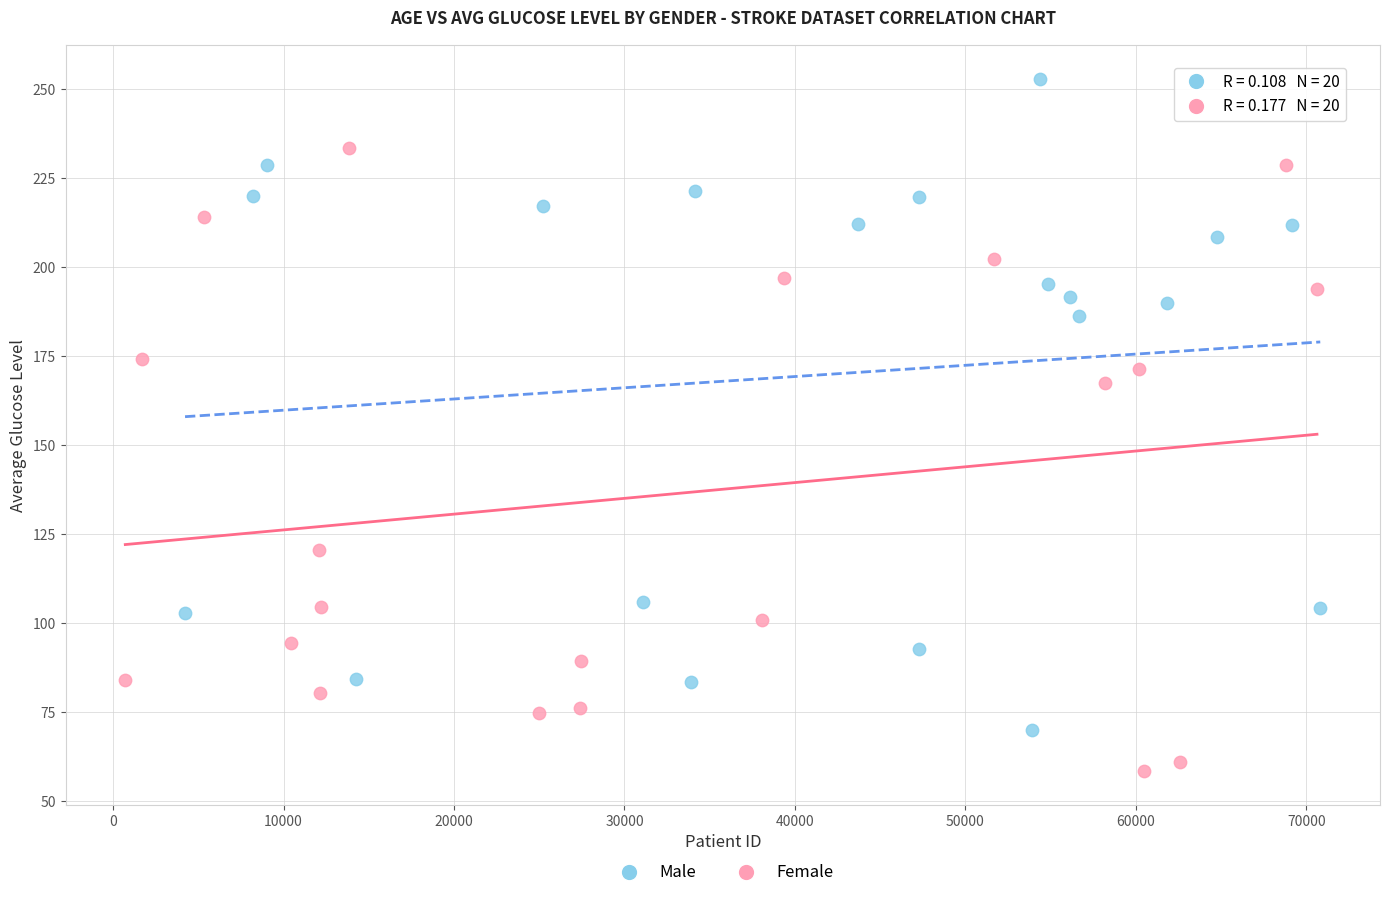

Which series contains the lowest Y value?

Female